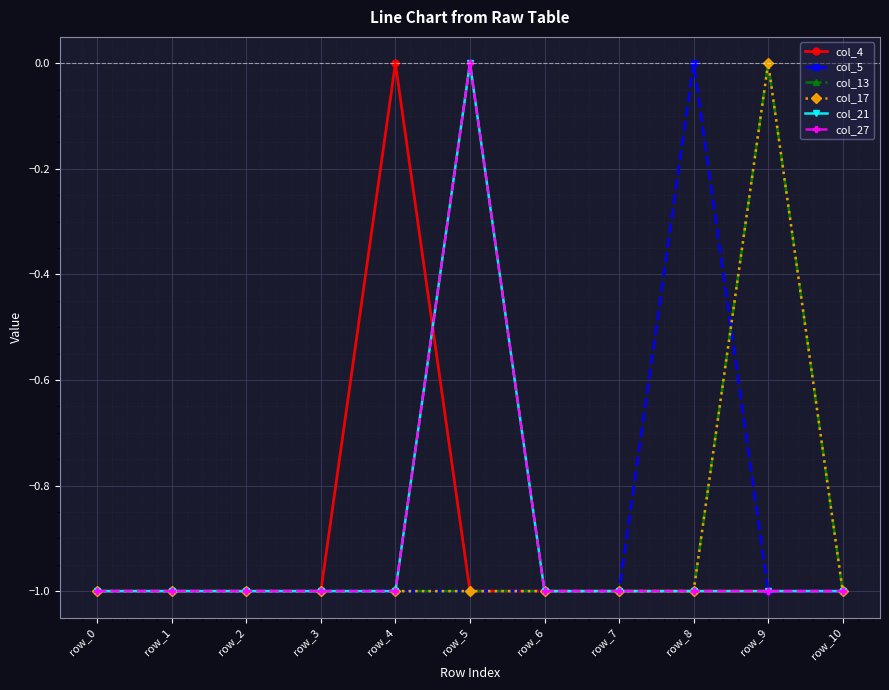

How many interior local peaks does the col_27 series have?

1